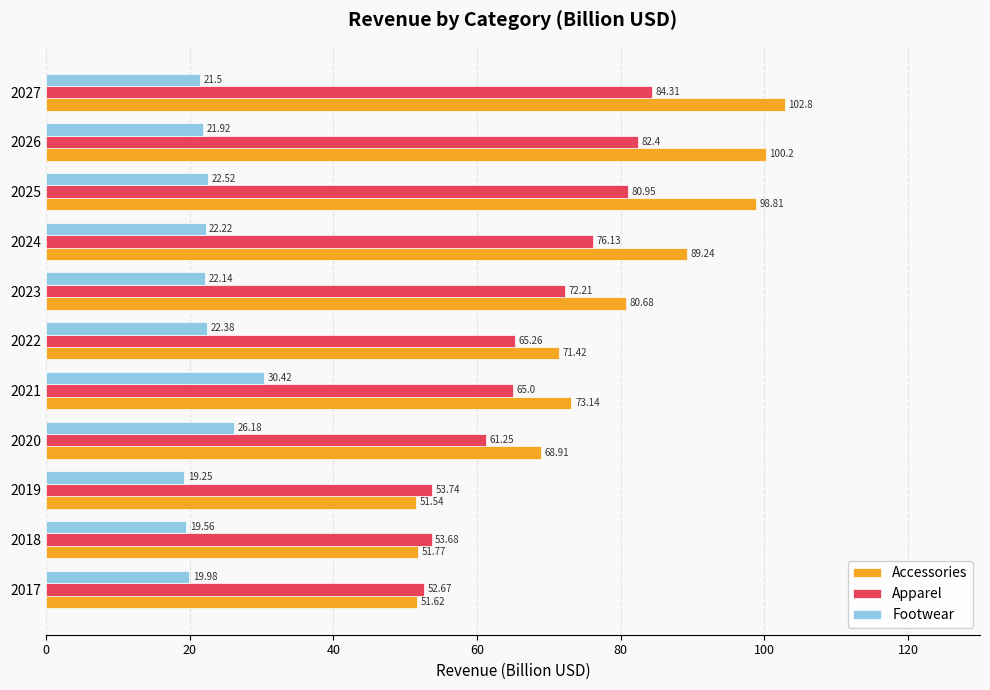

Rank the categories by Apparel value from lowest to highest.

2017, 2018, 2019, 2020, 2021, 2022, 2023, 2024, 2025, 2026, 2027